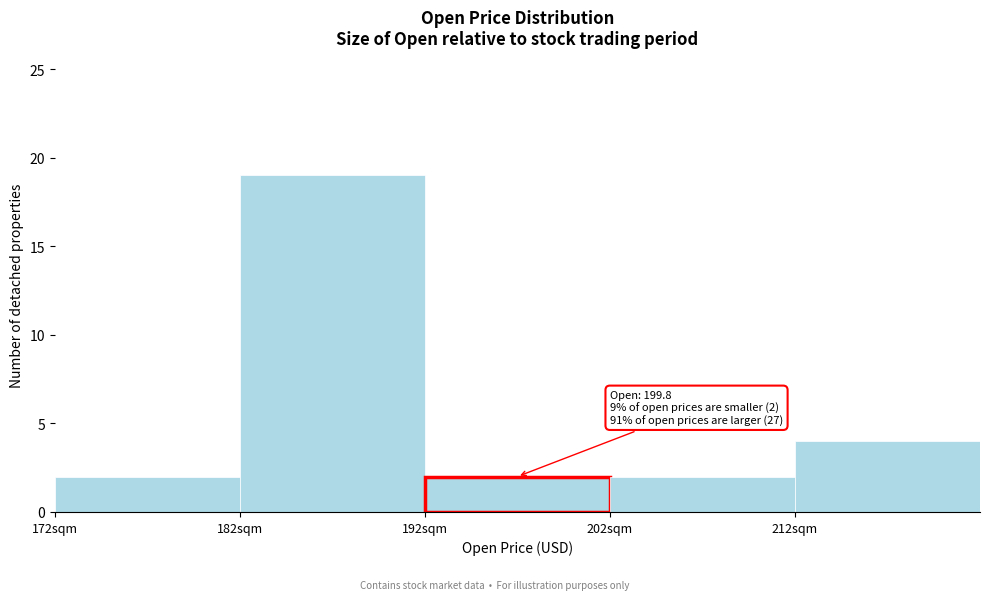

Over which range of the x-axis is the bar tallest?

182 to 192